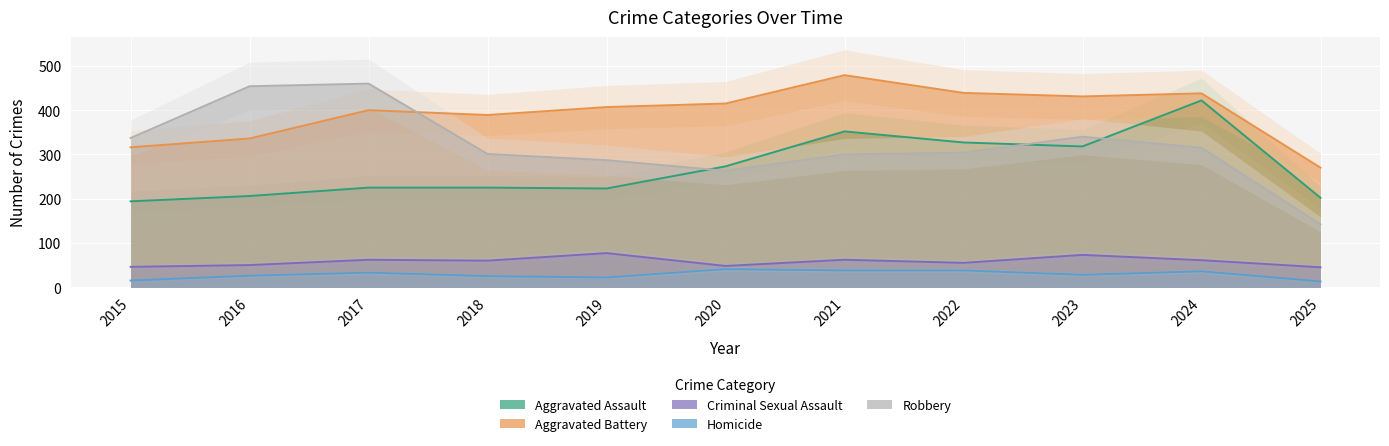

The value of Homicide at 2015 is 23. True or false?

False